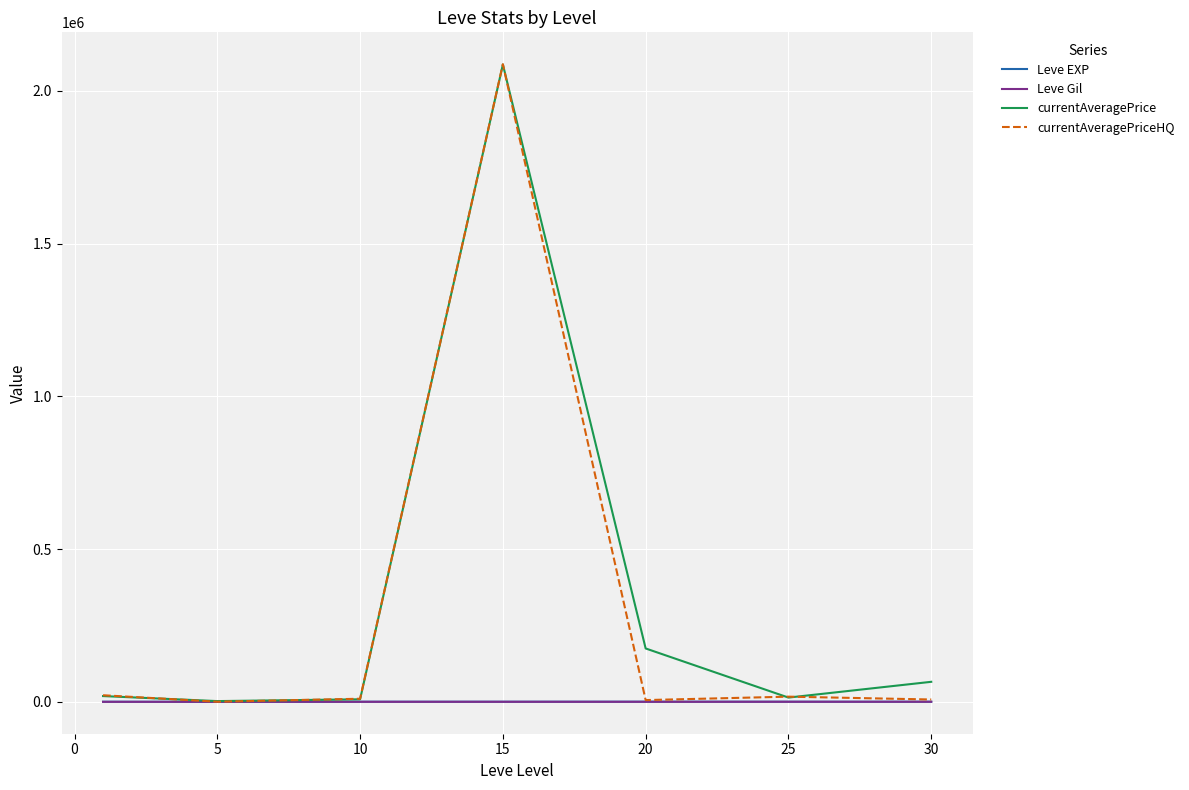

What is the greatest value displayed?

2086853.8